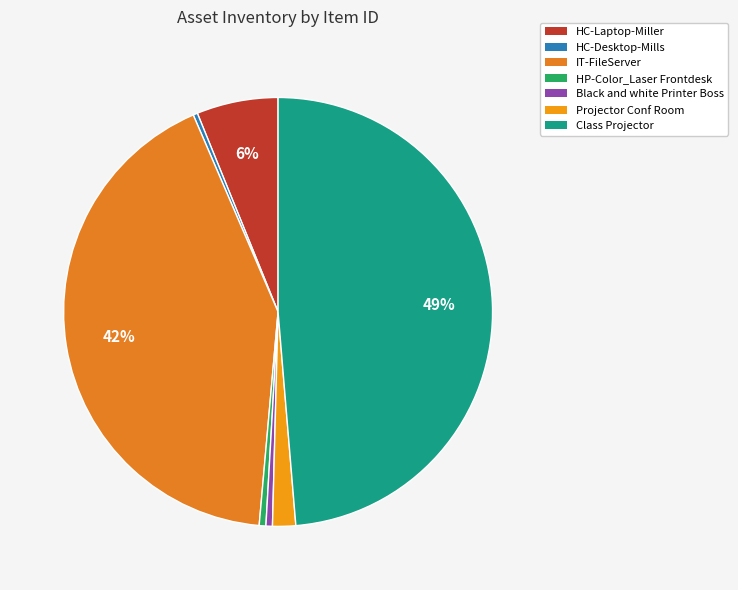

Which category has the smallest portion of the pie?

HC-Desktop-Mills